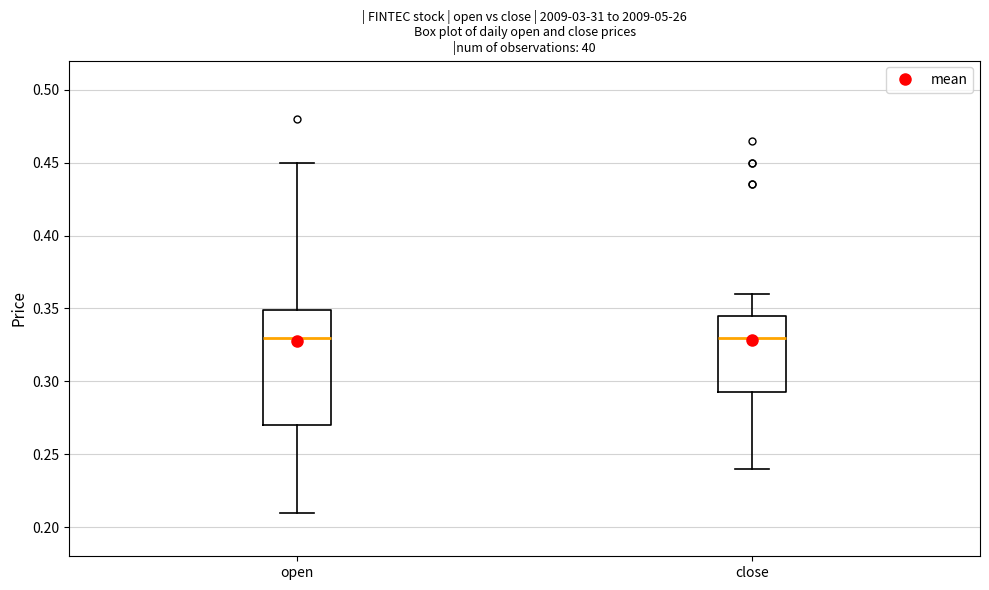

Reading left to right, transcribe this box plot: for each box, give where its median line is, the range the box spans, and where its two whiskers end, as read against the y-axis. The values are not printed on the chart, so give them approximately, as read against the axis.

open: median 0.330, box 0.270 to 0.350, whiskers 0.210 to 0.450
close: median 0.330, box 0.295 to 0.345, whiskers 0.240 to 0.360